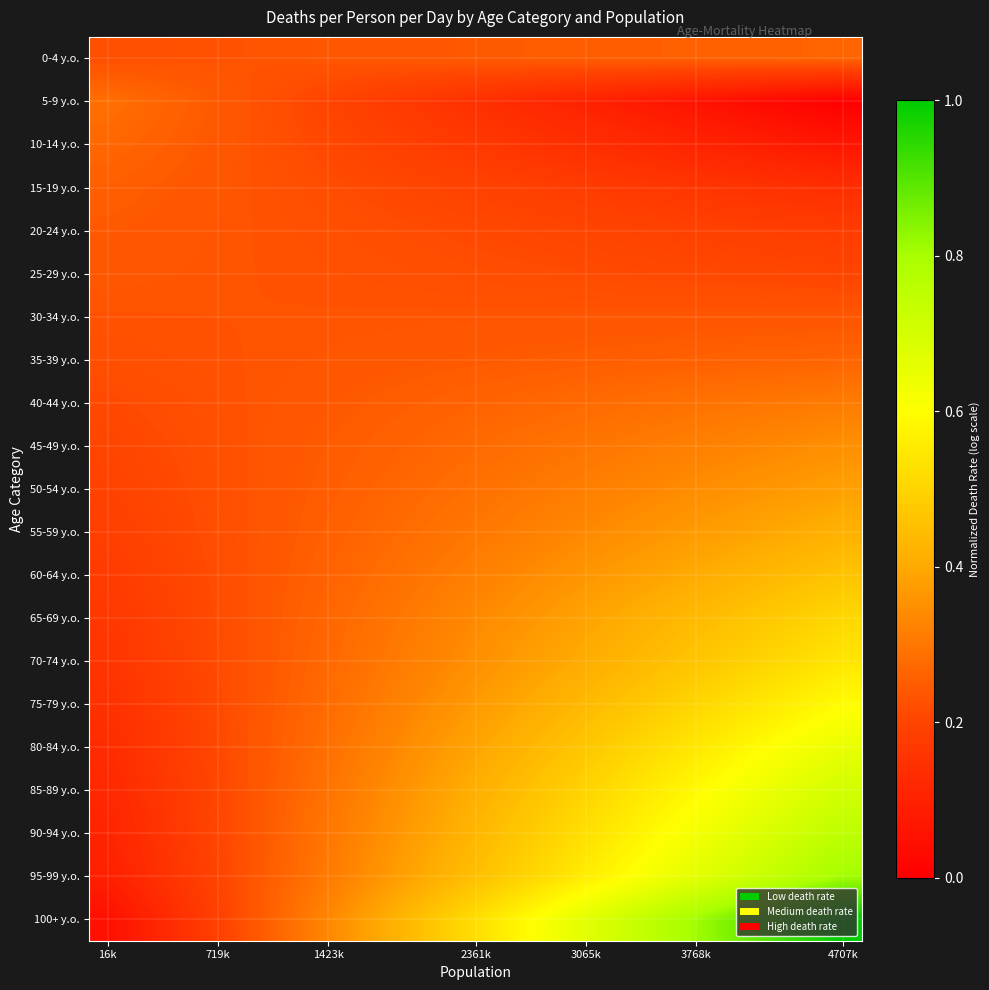

Count the number of data series in this chart.

21